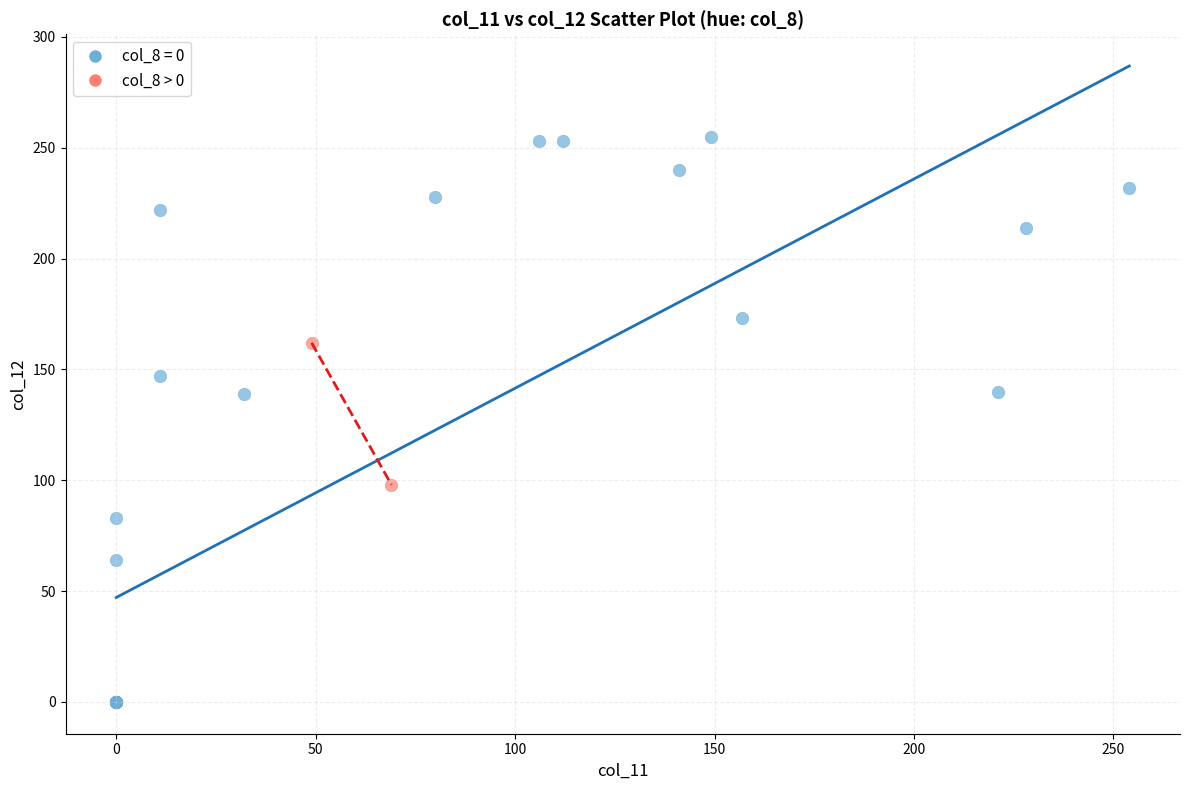

What are all the series names shown in the legend?

col_8 = 0, col_8 > 0